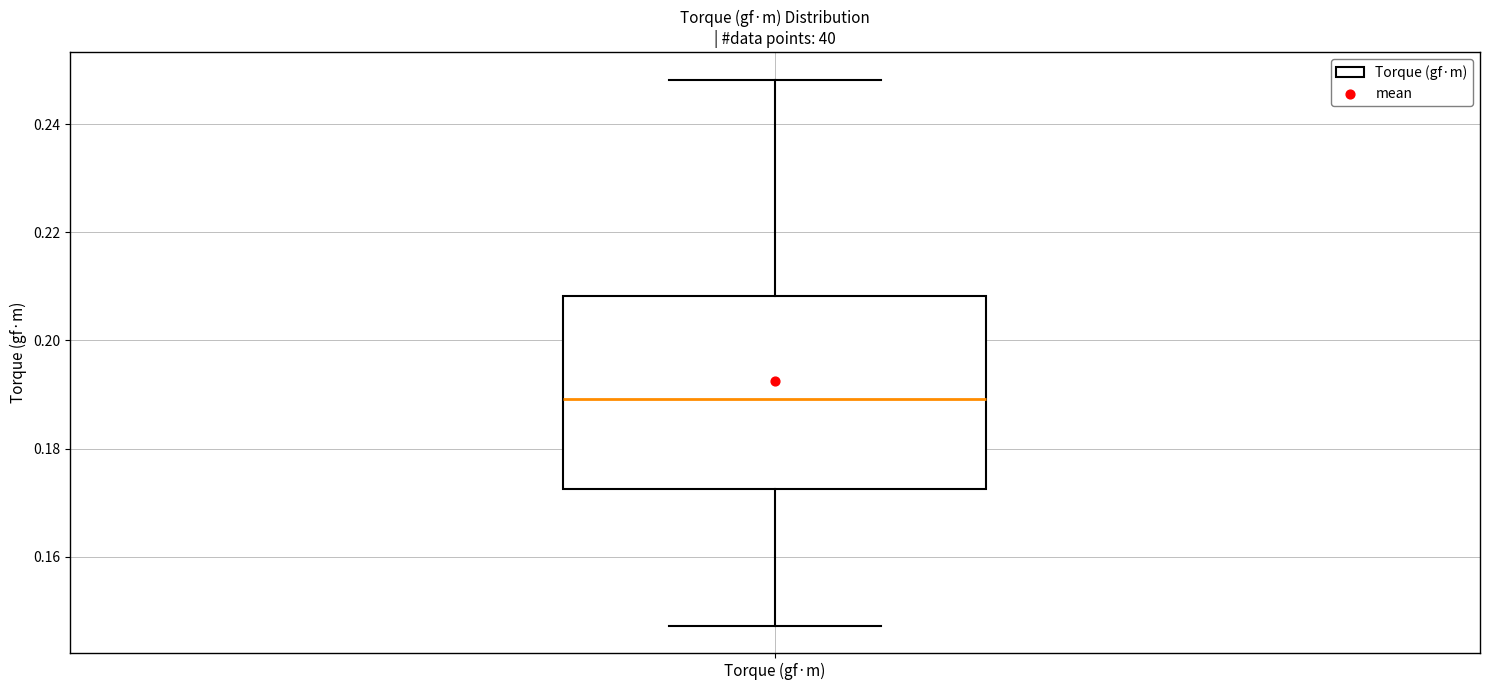

Where does the lower whisker of the box for Torque (gf·m) end on the y-axis? The values are not printed on the chart, so give them approximately, as read against the axis.

0.148